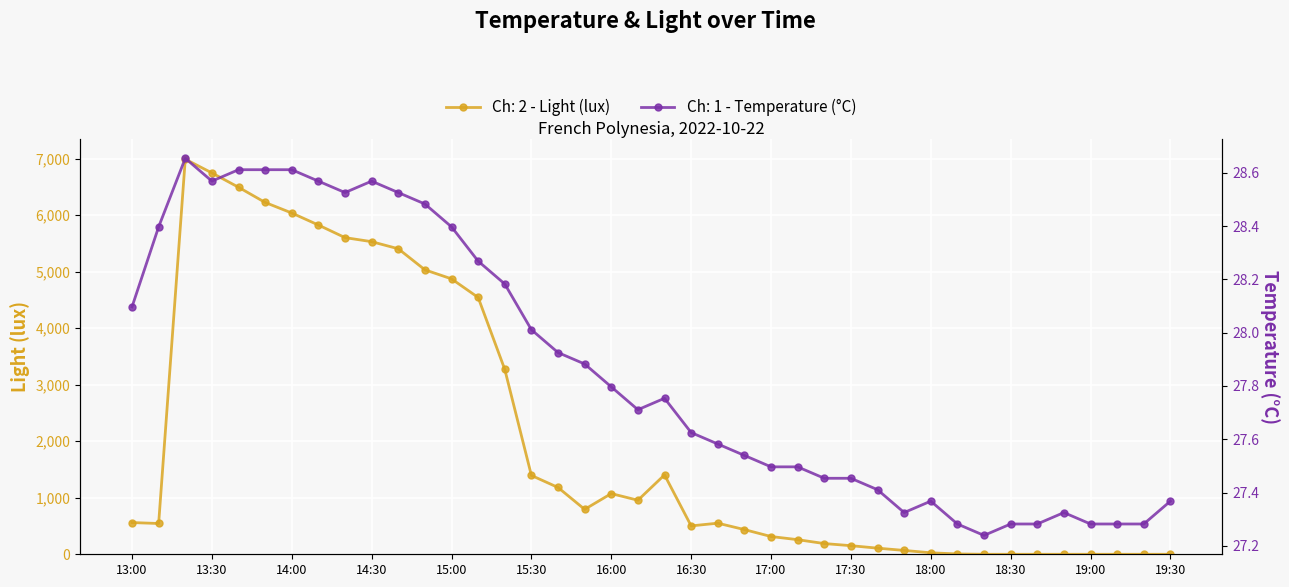

True or false: Ch: 2 - Light (lux) has a value of 6036.5 at 14:00.

True